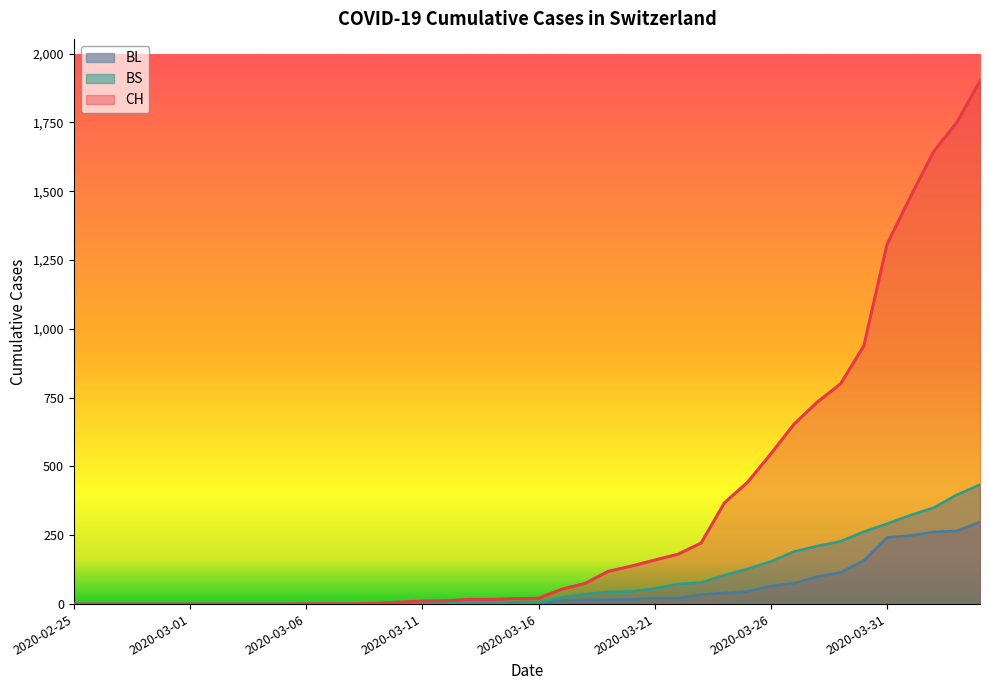

How many lines are shown in the chart?

3